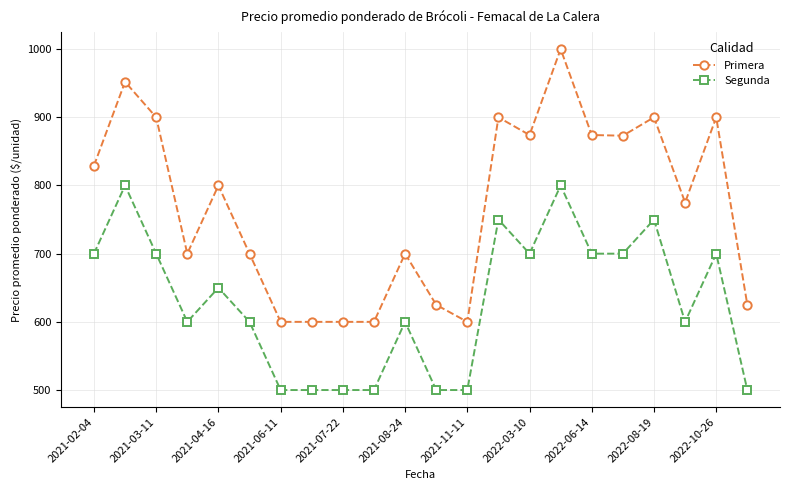

What is the maximum value shown in the chart?

1000